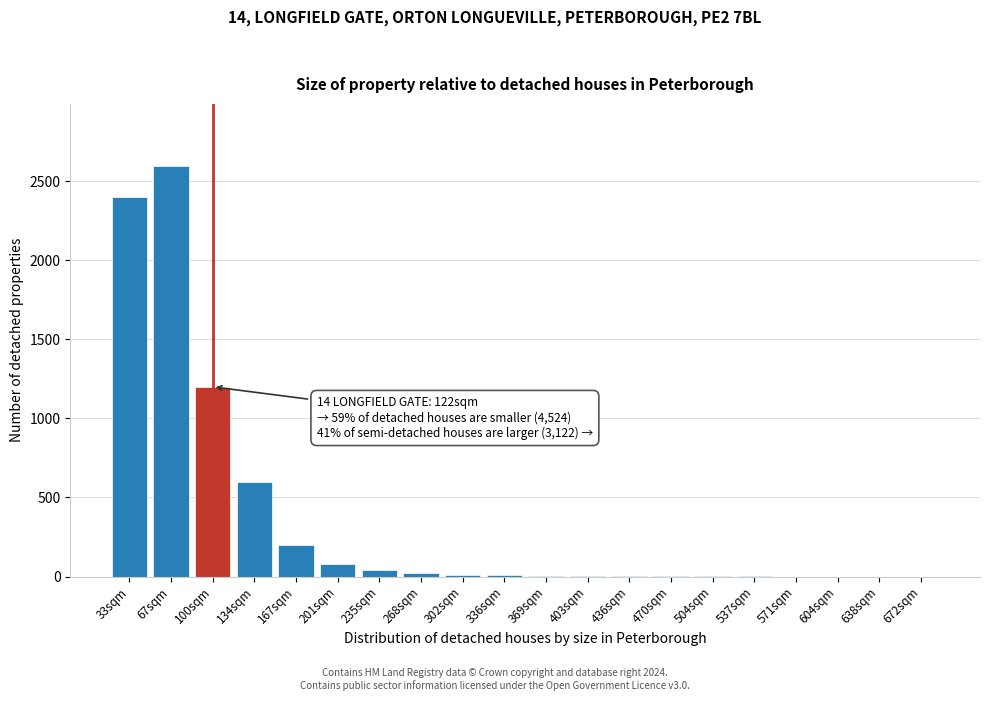

At which label is the value closest to 1300?

100sqm